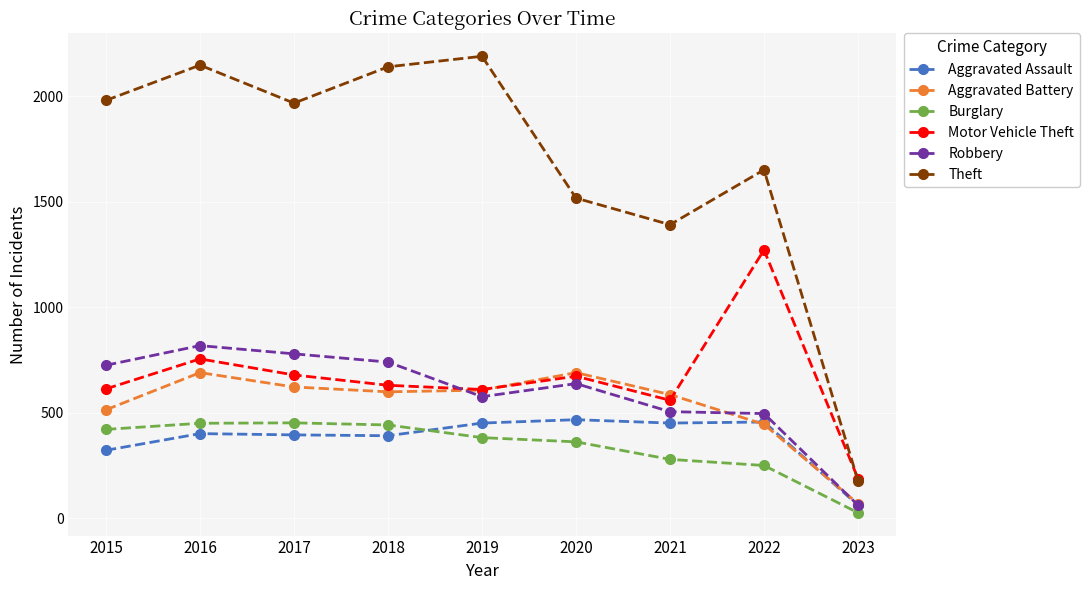

True or false: Aggravated Assault and Theft cross at least once.

False